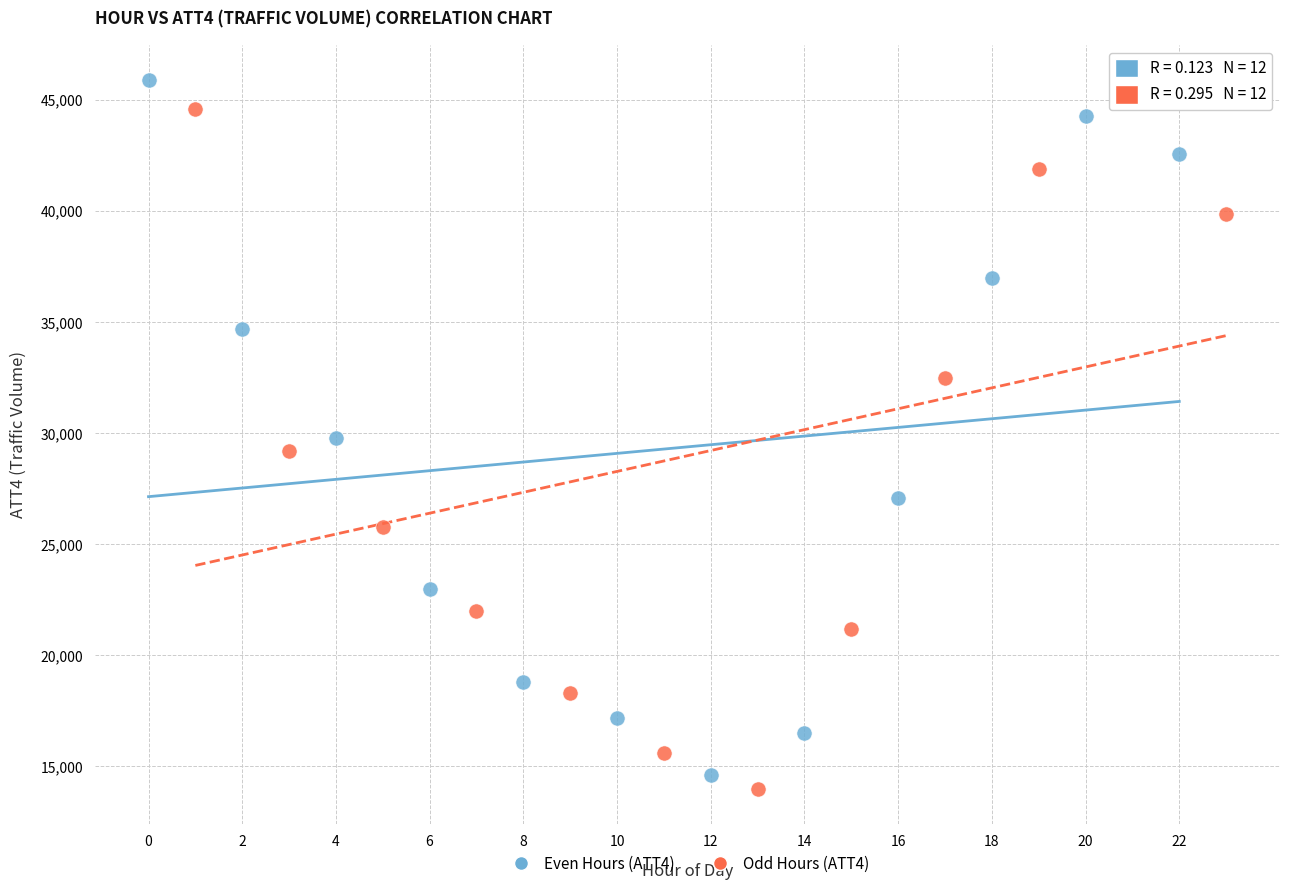

Which series contains the lowest Y value?

Odd Hours (ATT4)